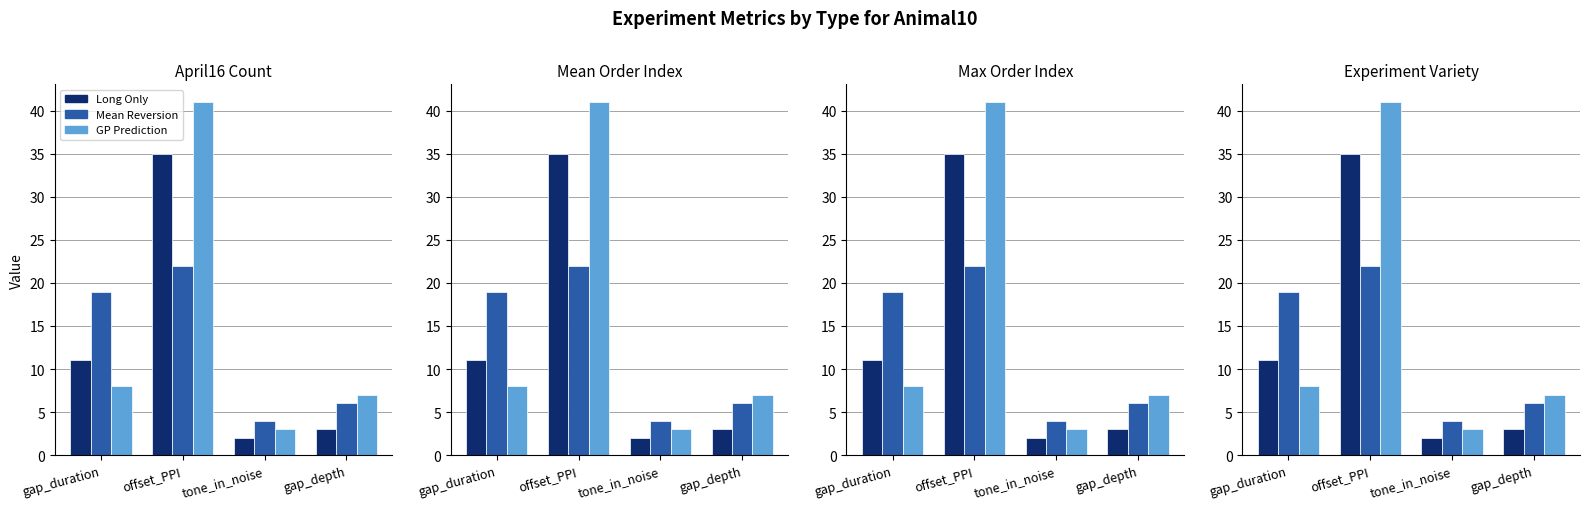

At how many categories does at least one series exceed 39?

1